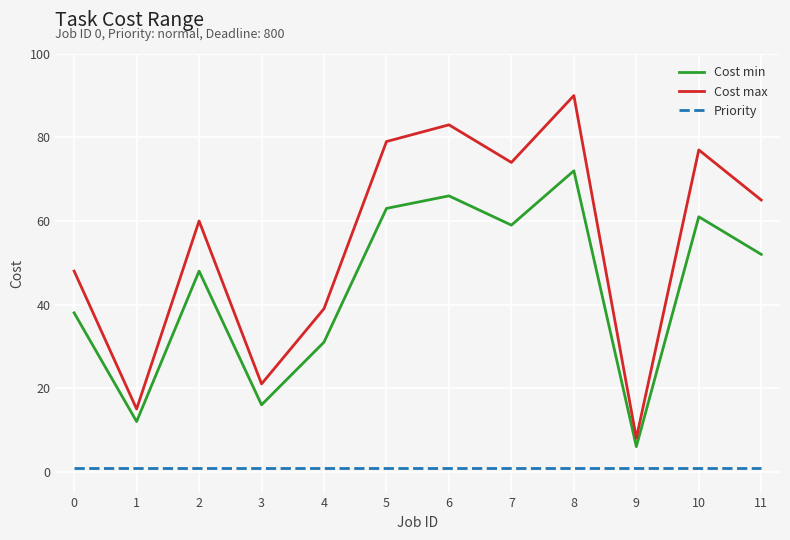

At which category is the sum across all series the highest?

8